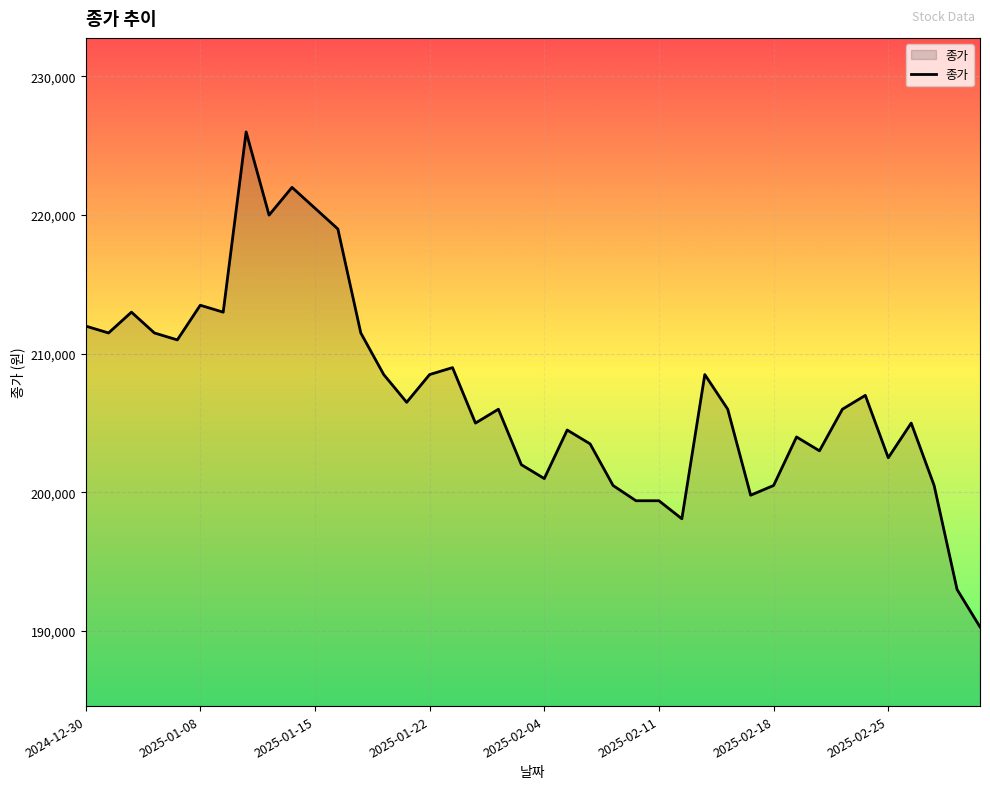

How many values are below 206000?

18